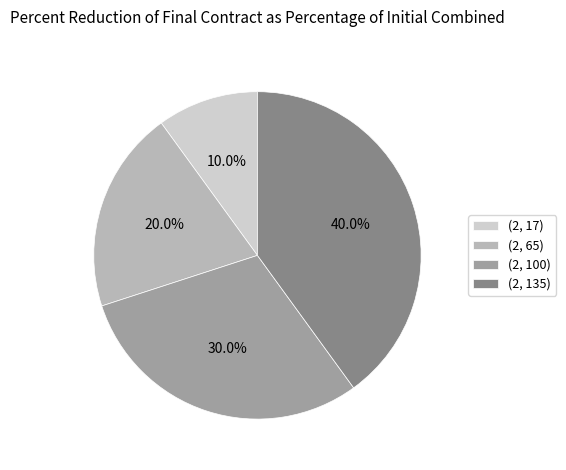

Approximately how many times larger is the value at (2, 100) compared to (2, 17)?

3.0